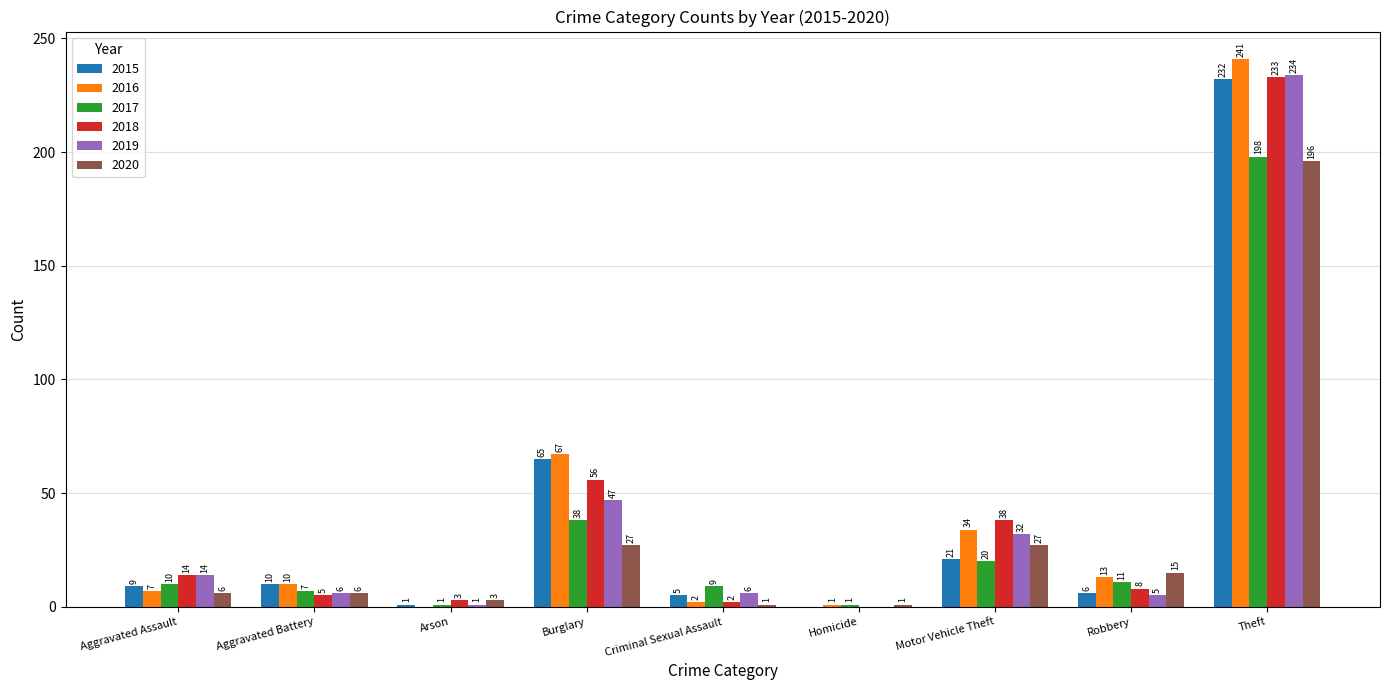

Where is 2015 nearest to the value 116?

Burglary